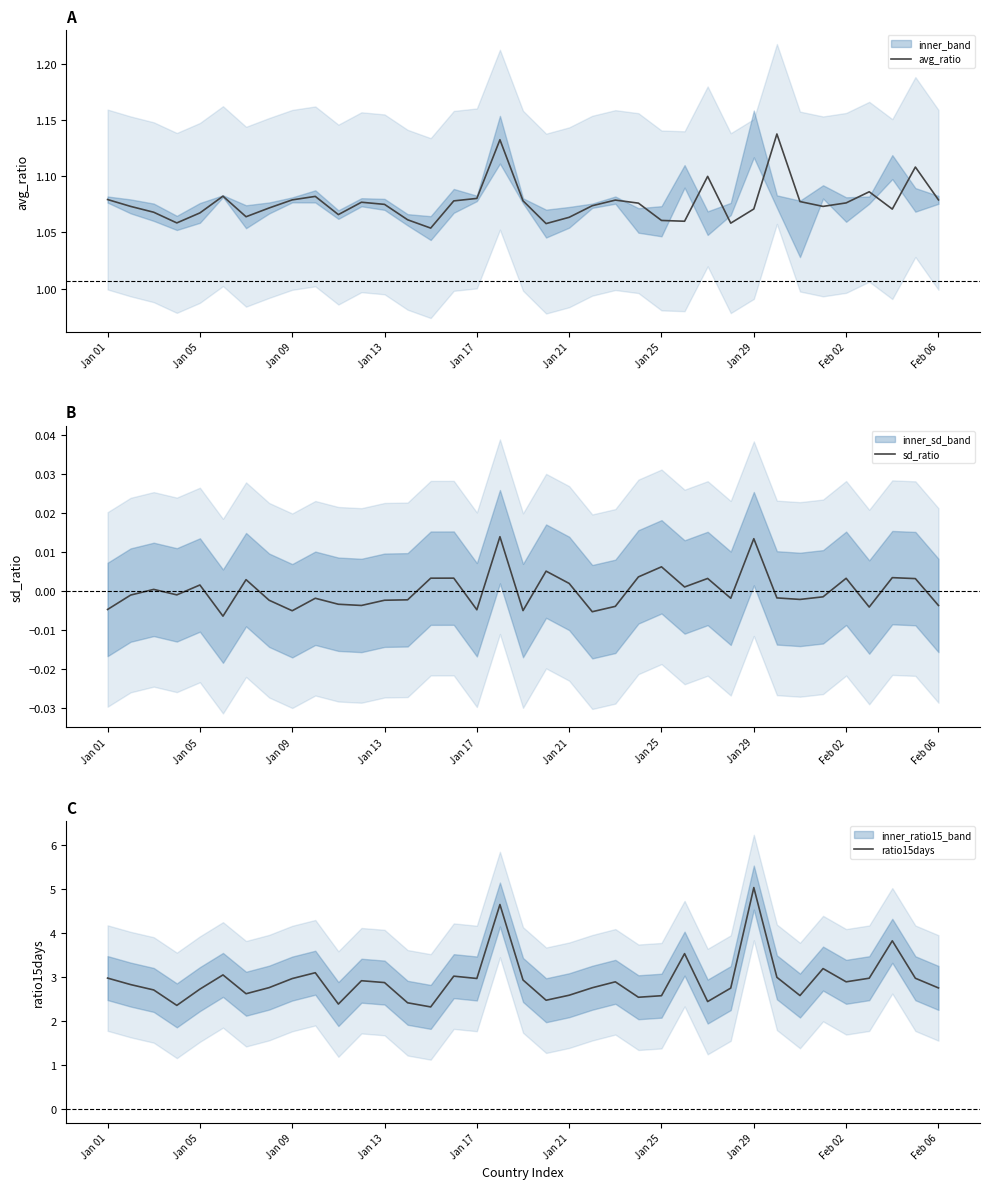

The value of sd_ratio at Feb 02 is -0.0. True or false?

False